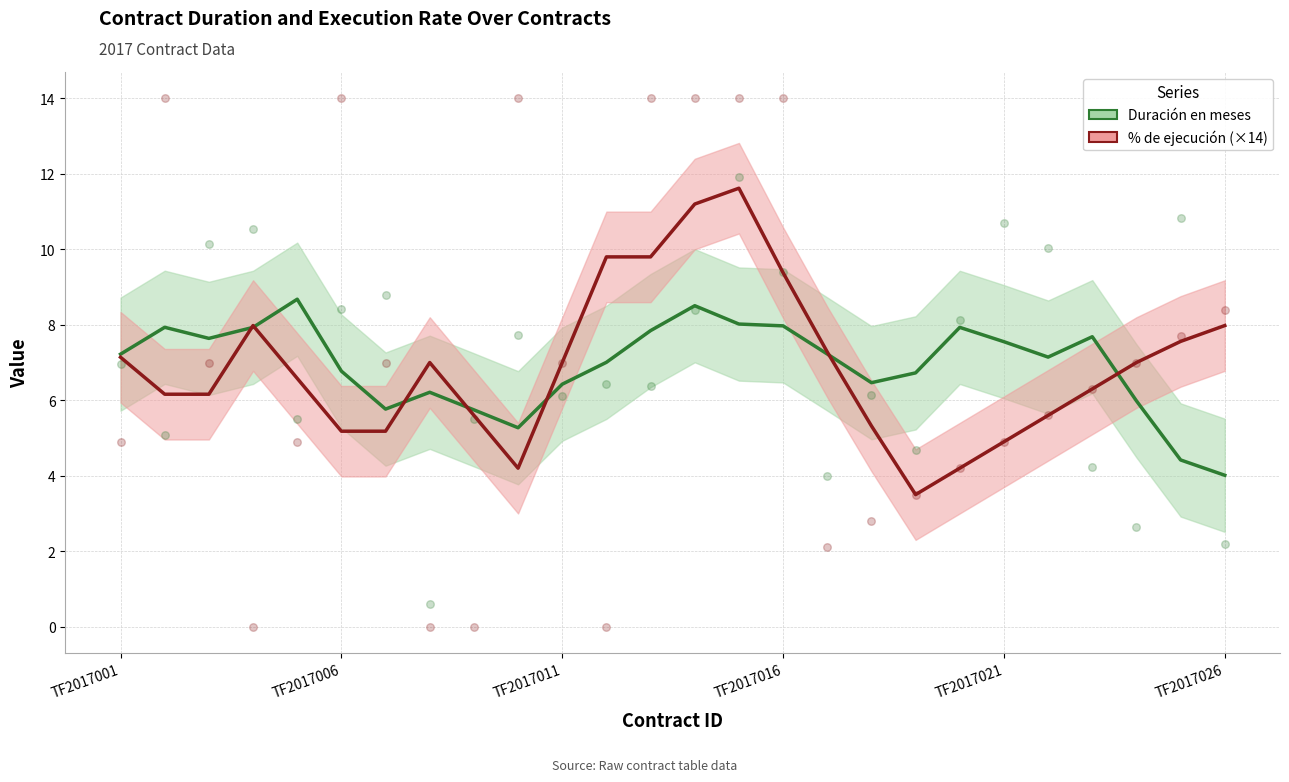

At how many categories does at least one series exceed 8?

6